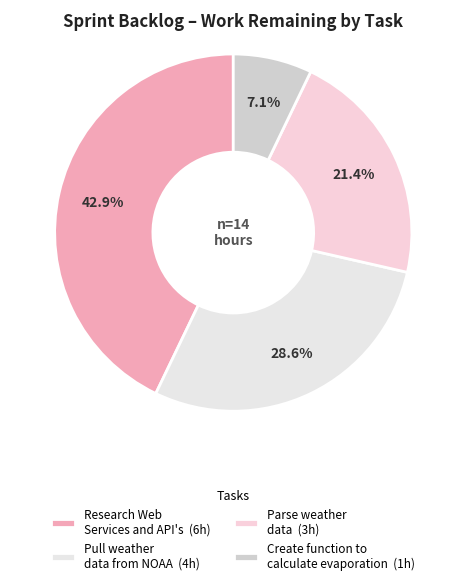

Which has a higher value, Research Web Services and API's or Create function to calculate evaporation?

Research Web Services and API's